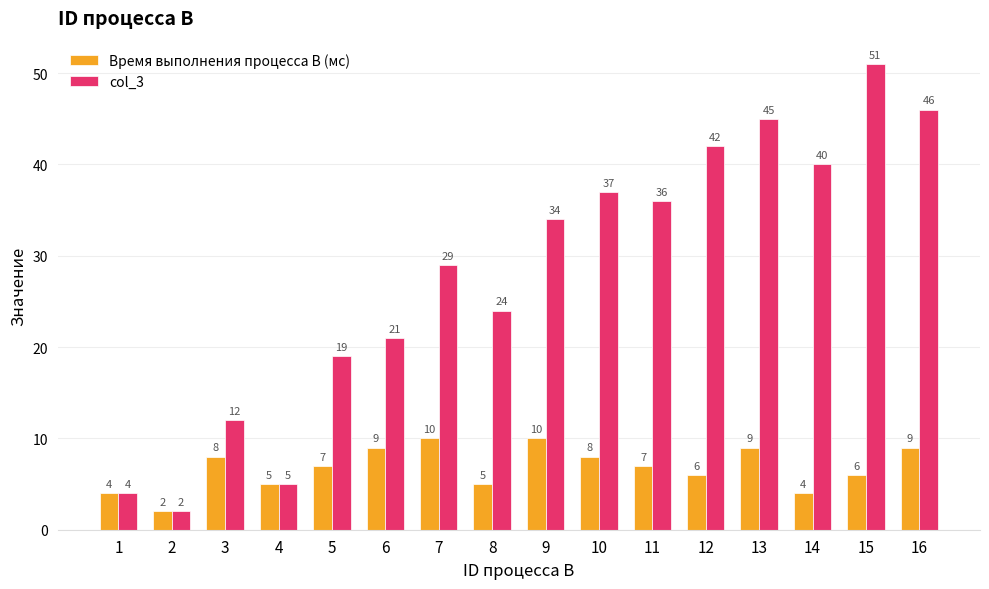

What are all the series names shown in the legend?

Время выполнения процесса B (мс), col_3